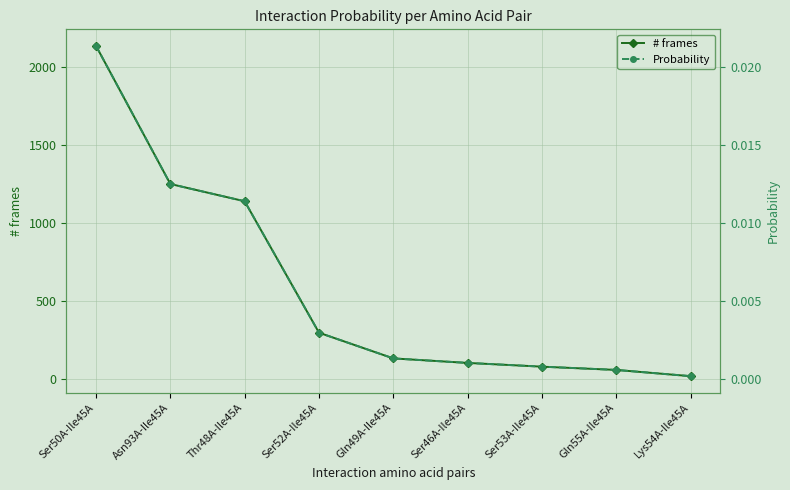

Which series changed the most between Ser53A-Ile45A and Gln55A-Ile45A?

# frames